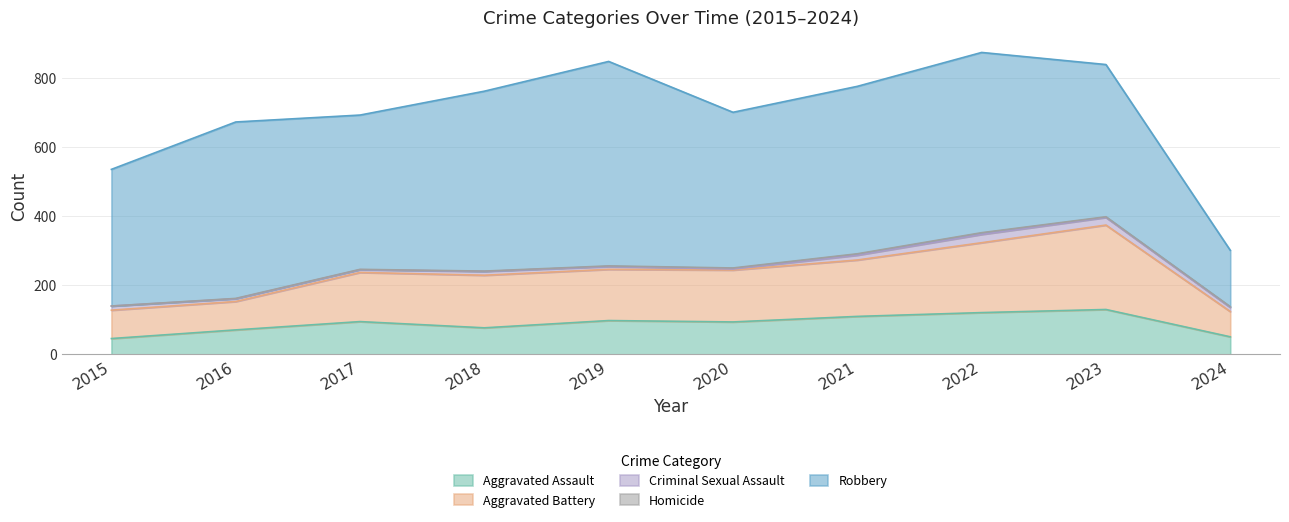

The Homicide series shows 1 at 2017. True or false?

True